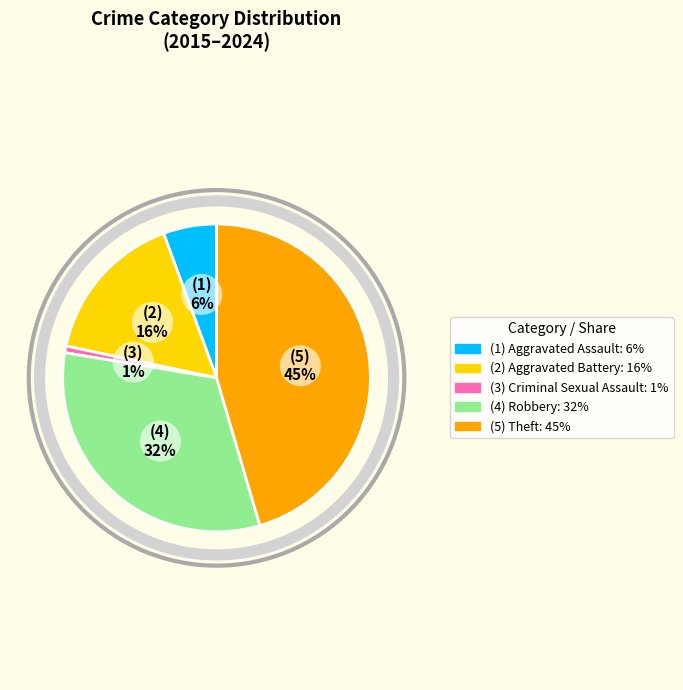

Is there any slice that represents more than half of the pie?

No